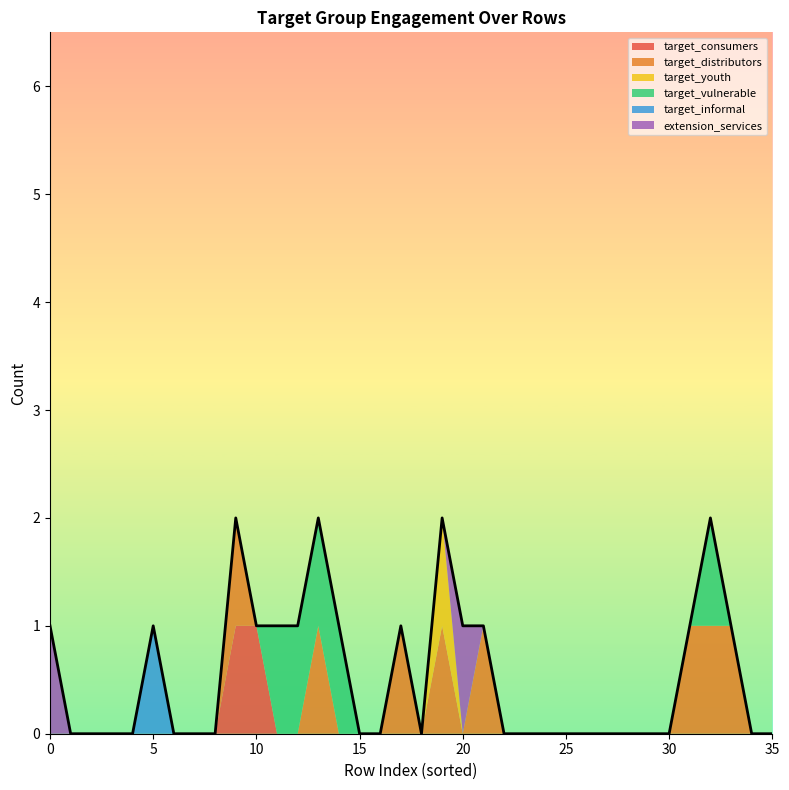

The value of target_consumers at 10 is 1. True or false?

True